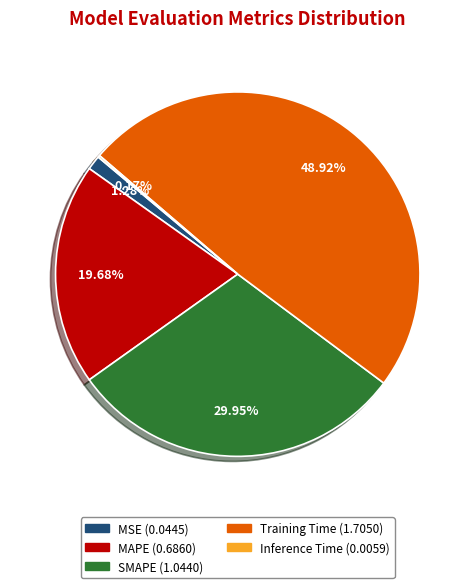

Is the sum of SMAPE and MSE greater than half?

No